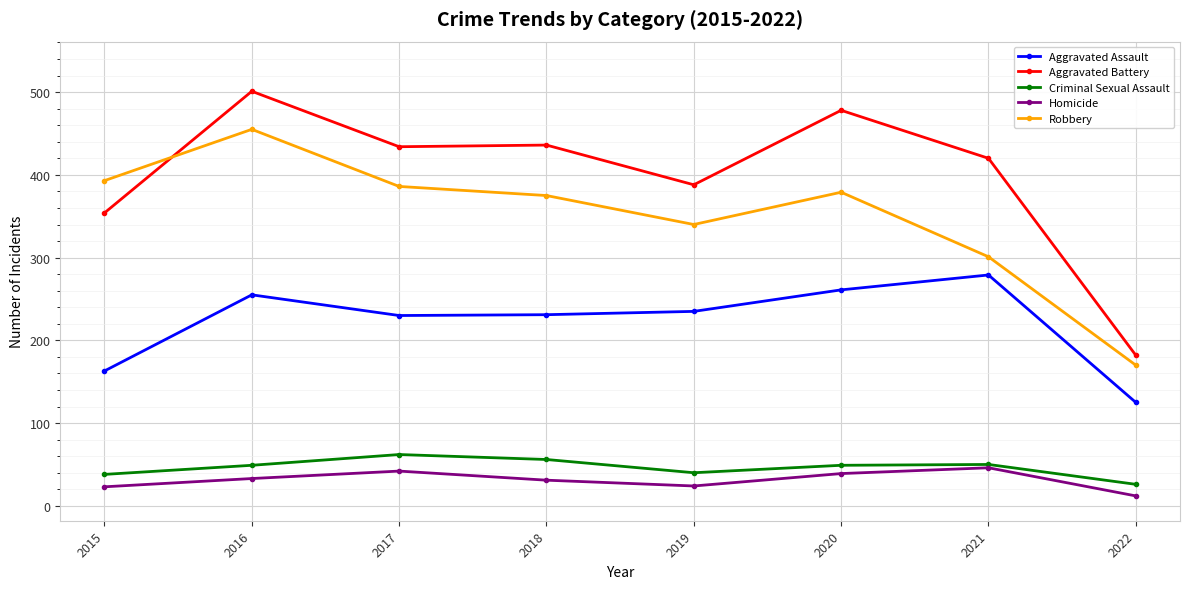

At which category does Aggravated Assault reach its first local peak?

2016